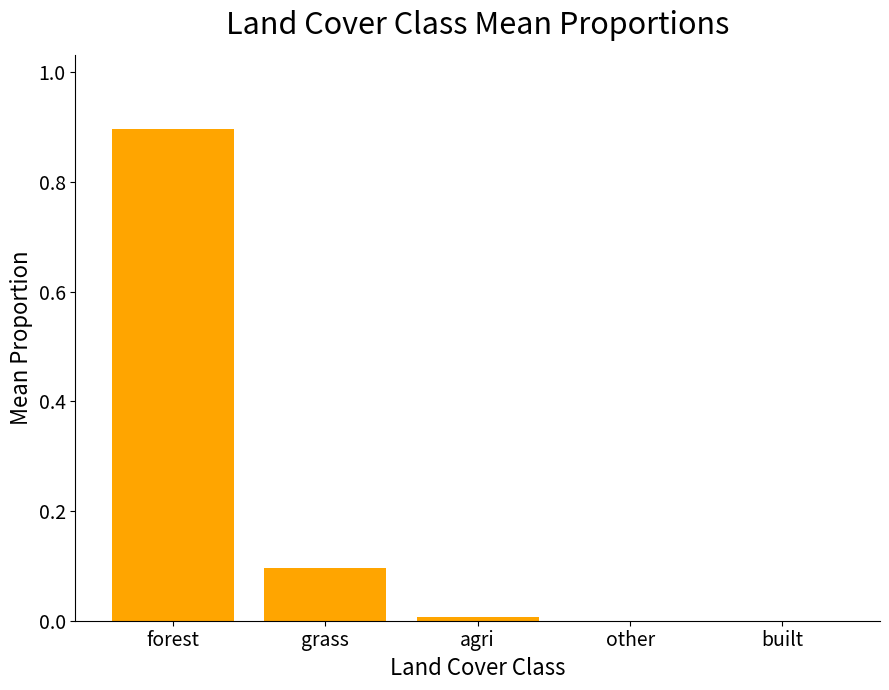

True or false: the data shows 0.1 at grass.

True